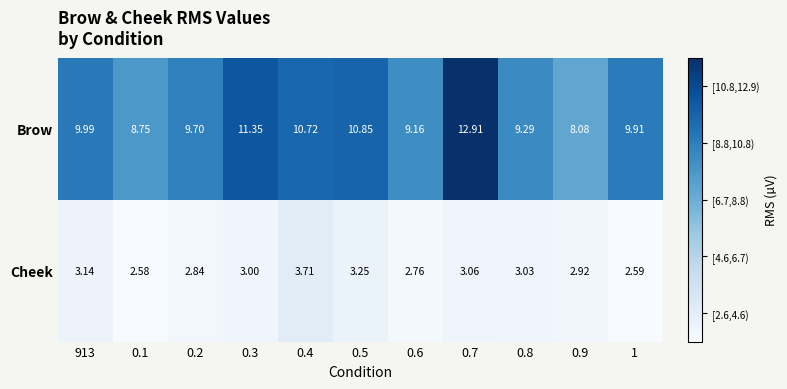

Between 0.1 and 0.7, which series saw the biggest shift?

Brow